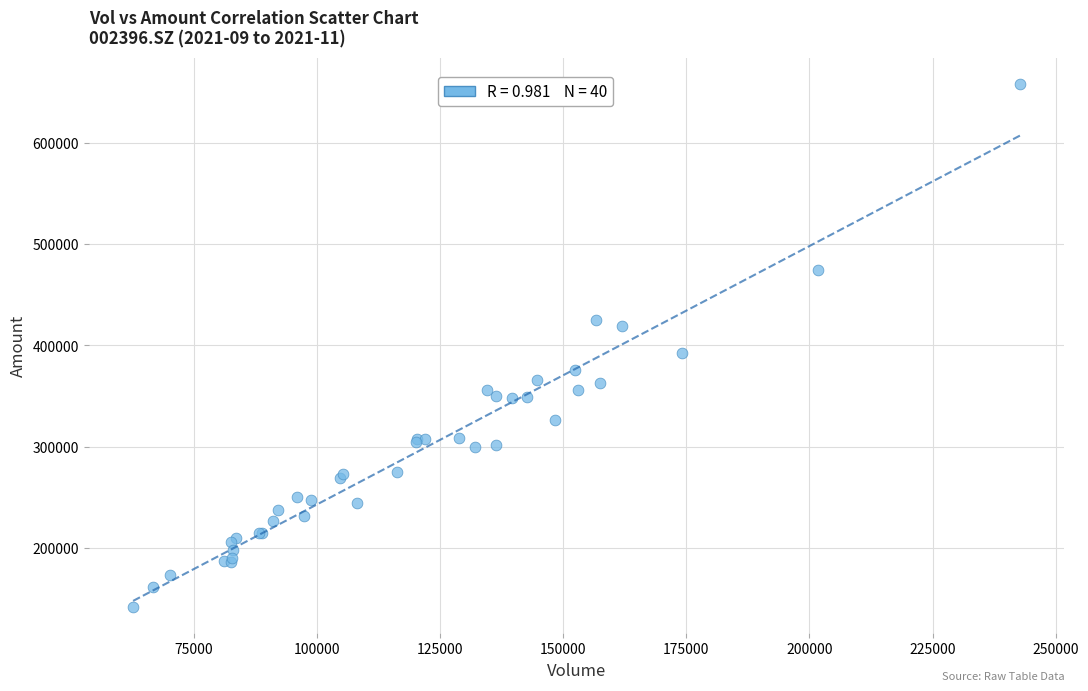

What Y value in the scatter plot is closest to 399857?

392169.2